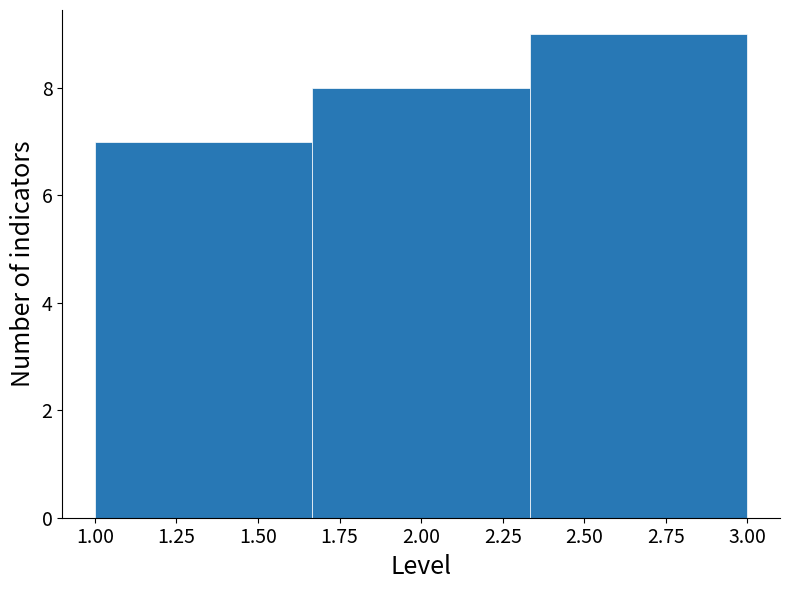

What is the height of the bar covering 2.35 to 3.00 on the x-axis? Neither the bar edges nor the heights are printed on the chart, so give them approximately, as read against the axes.

9